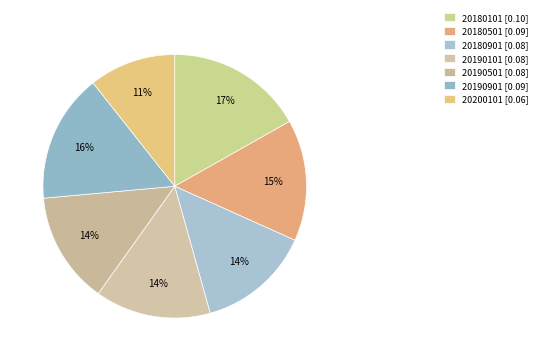

How many slices are in this pie chart?

7